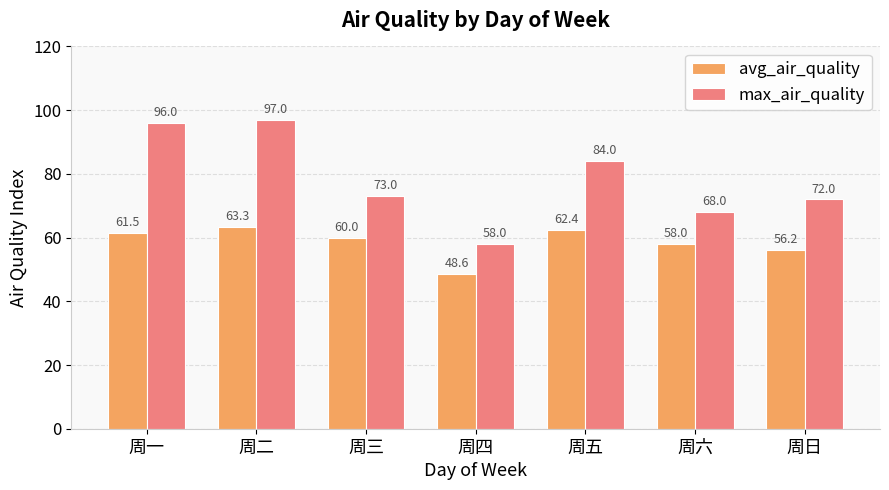

At which category is the sum across all series the highest?

周二